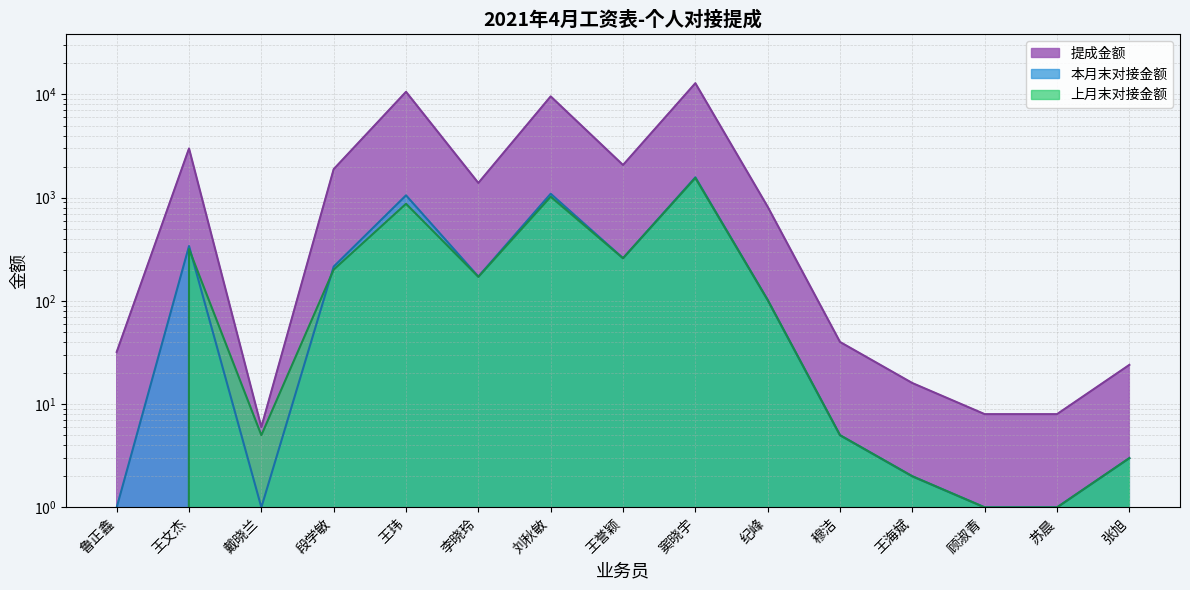

Does the chart display data point markers on the line(s)?

No